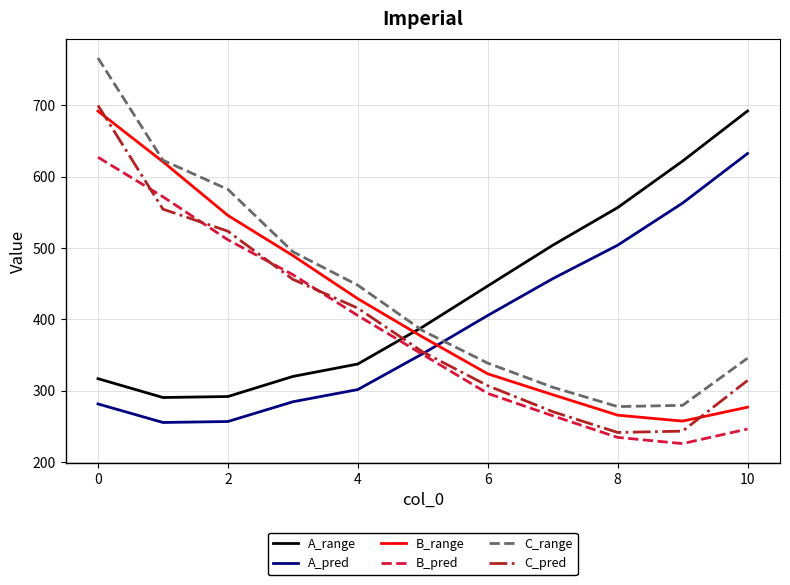

What is the difference between the maximum and minimum values in the A_range series?

401.3